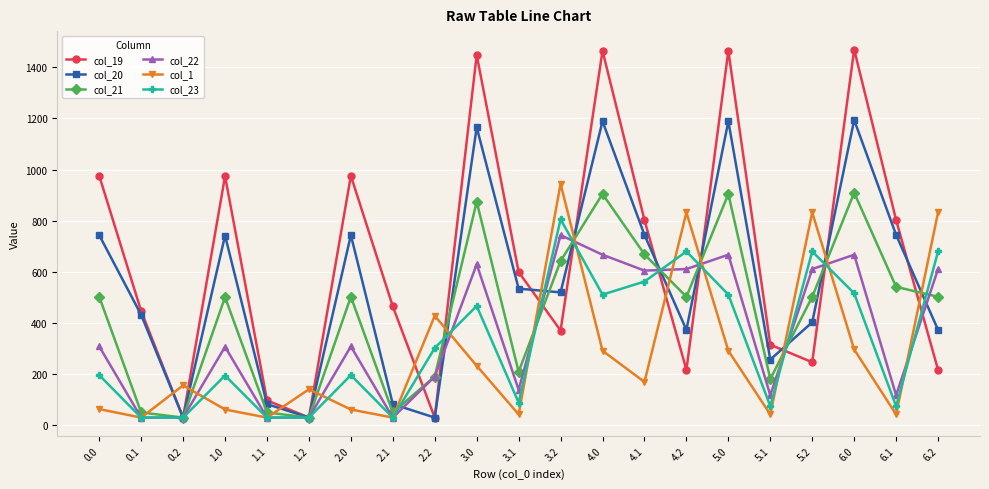

The value of col_22 at 4.0 is 1065.2. True or false?

False